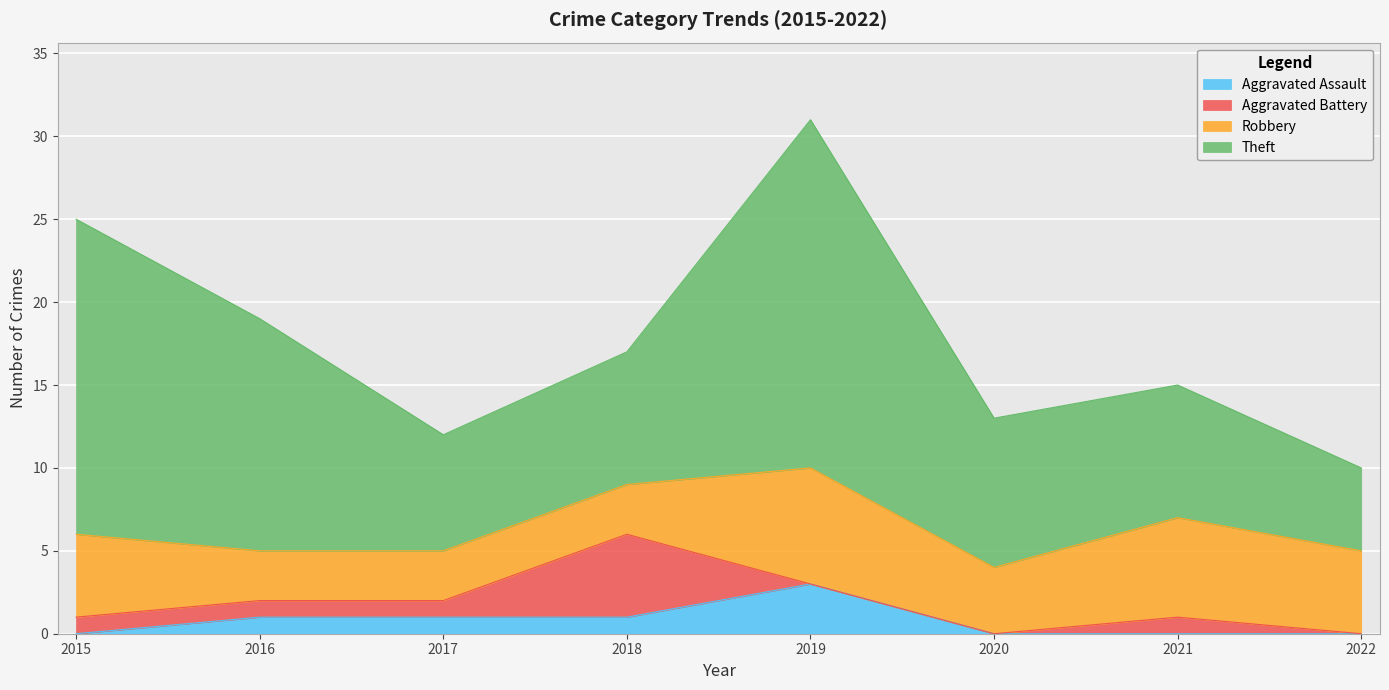

What are all the series names shown in the legend?

Aggravated Assault, Aggravated Battery, Robbery, Theft